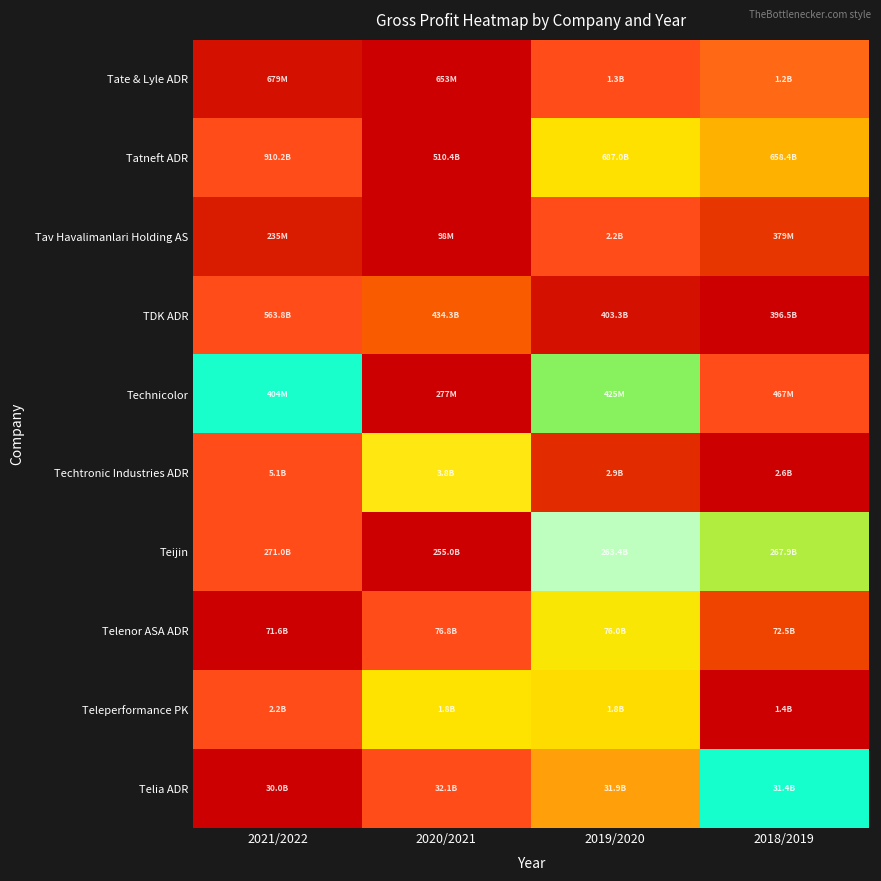

What is the difference between the highest and lowest values at 2019/2020?

1.0